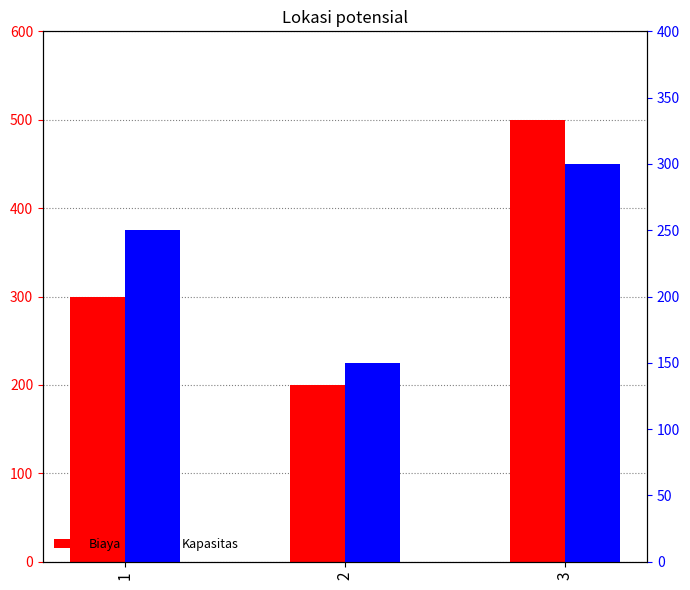

How many Biaya values are between 200 and 500?

3